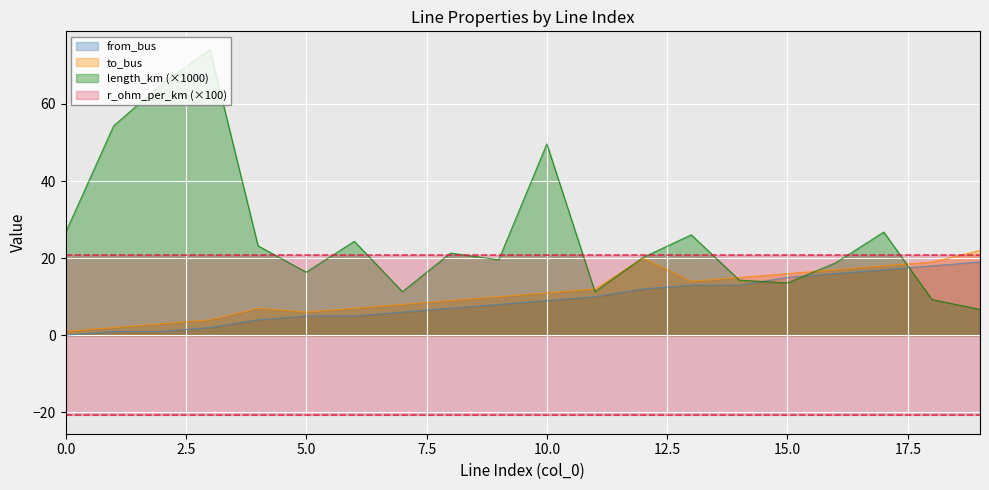

At which category is the sum across all series the highest?

3